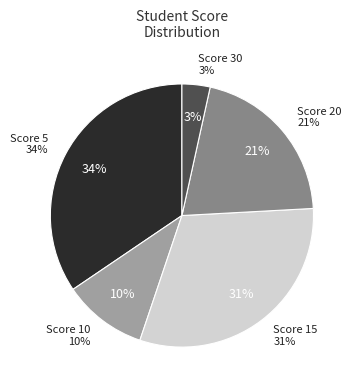

Does Score 5 account for over 50% of the chart?

No